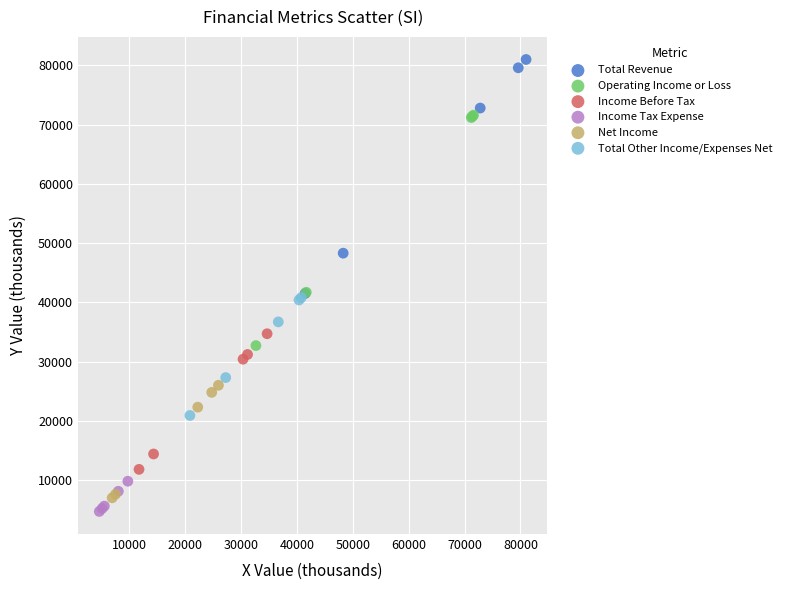

Which series reaches the maximum Y coordinate?

Total Revenue